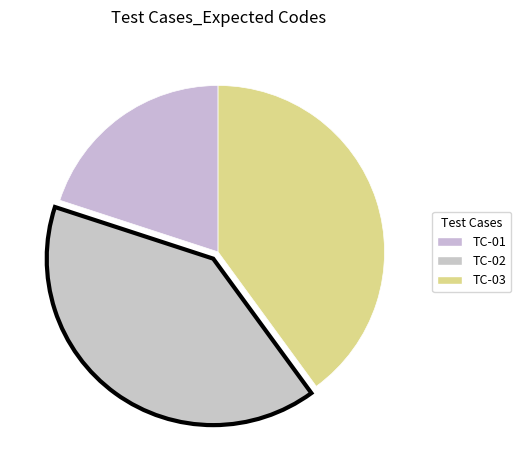

How many segments does this pie chart have?

3